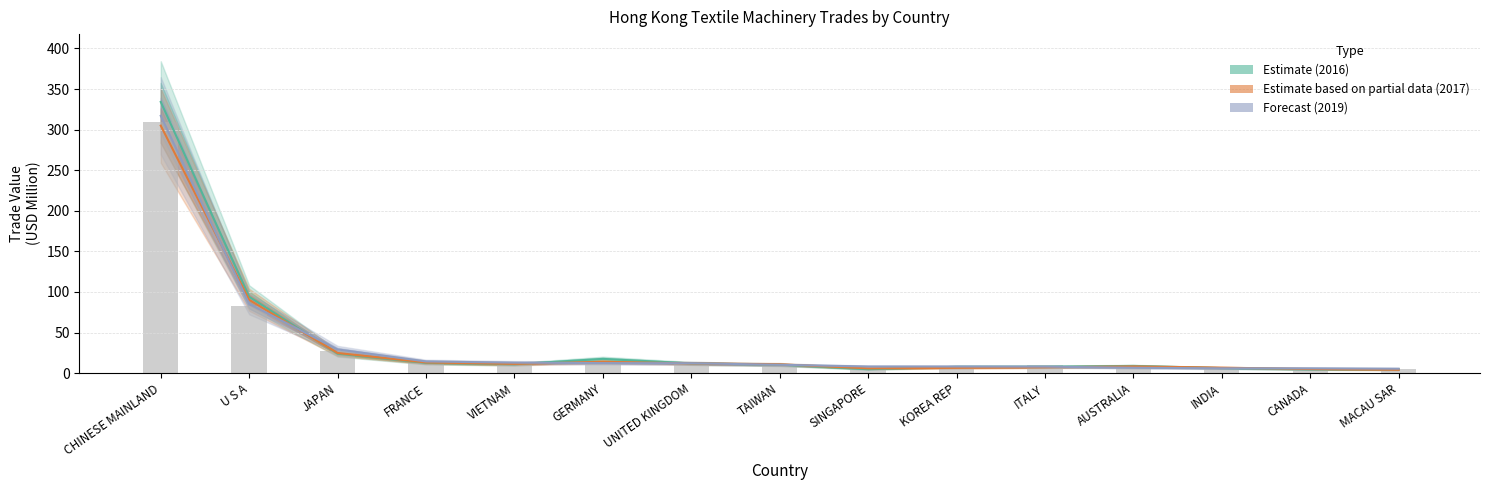

At which category does the chart reach its minimum across all series?

MACAU SAR